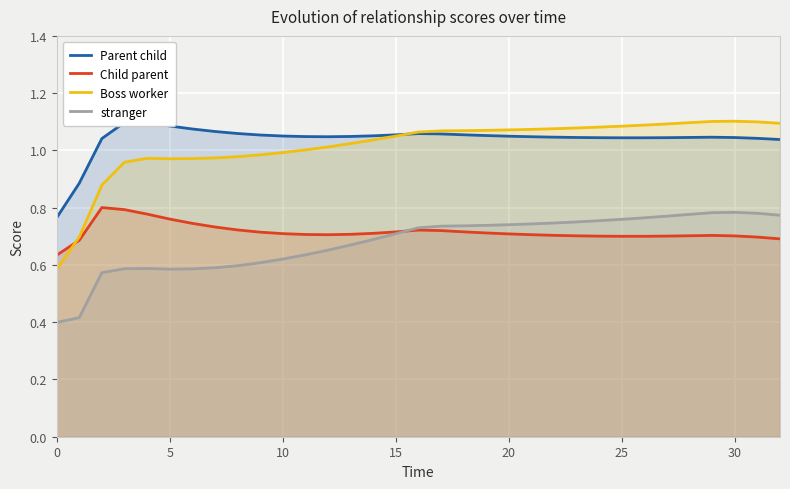

Which series has the largest range (max minus min)?

Boss worker